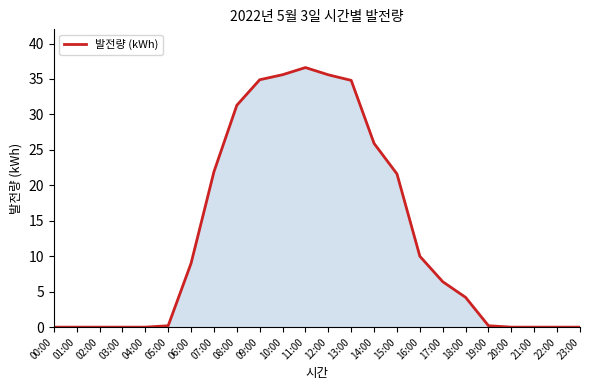

Does the chart display data point markers on the line(s)?

No